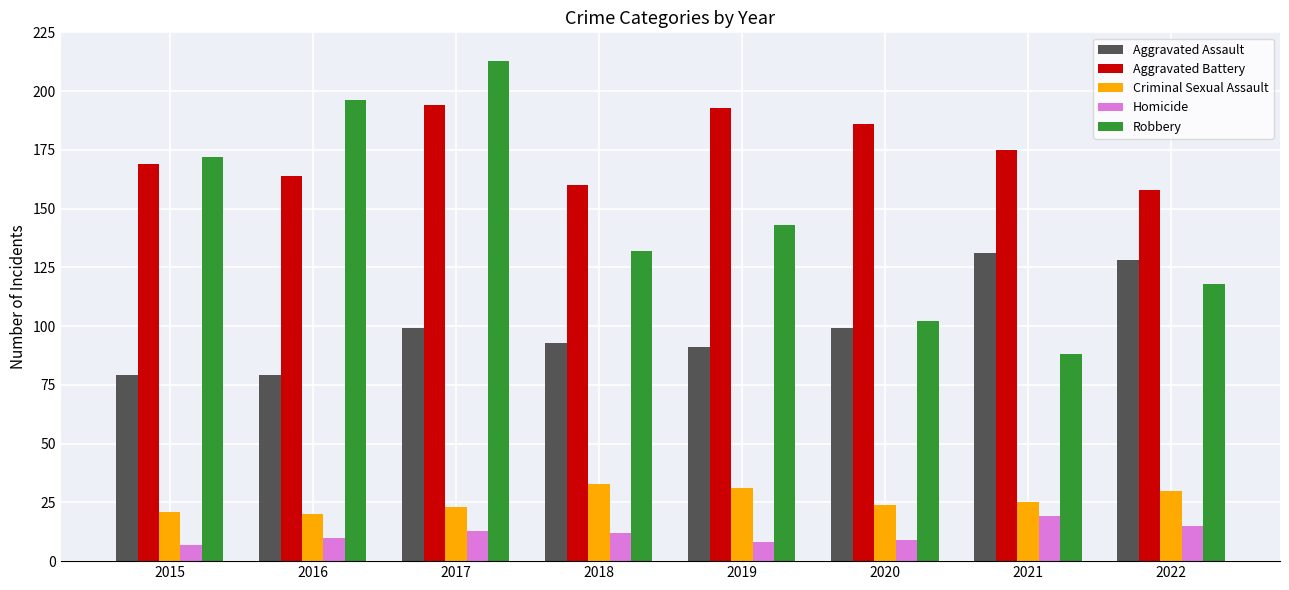

What are all the series names shown in the legend?

Aggravated Assault, Aggravated Battery, Criminal Sexual Assault, Homicide, Robbery